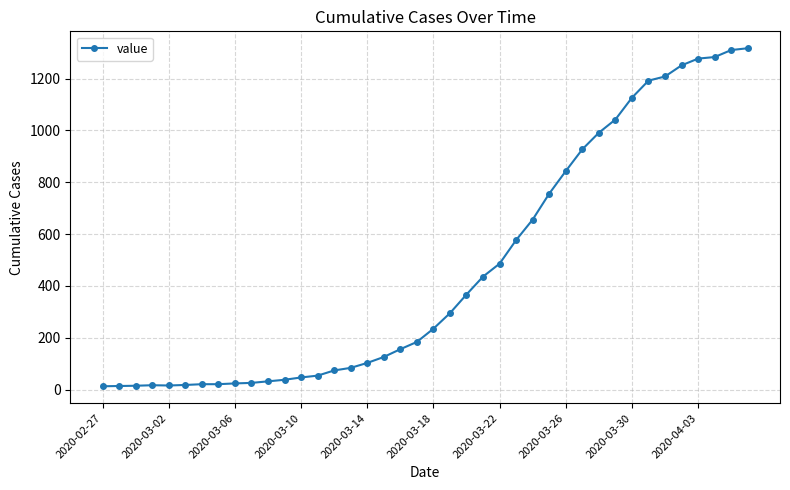

What is the difference between the maximum and second lowest values?

1303